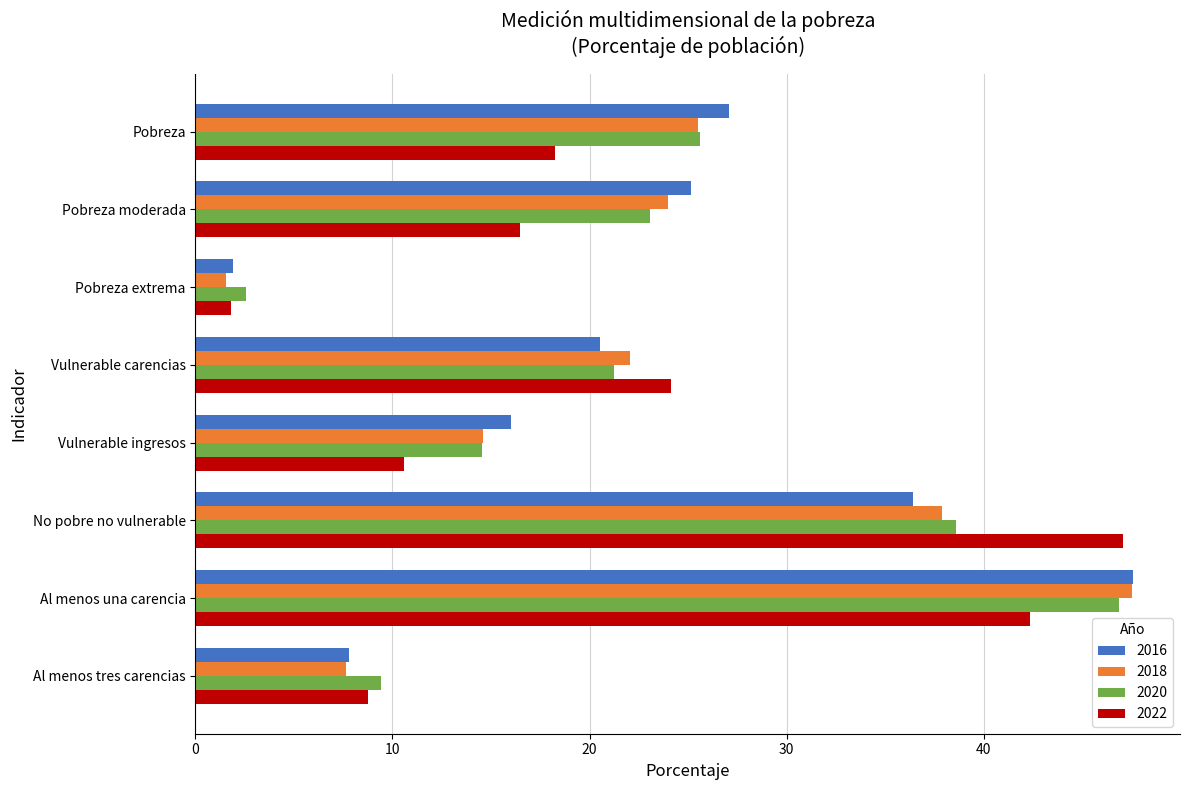

How many data points in 2022 are less than 18?

4